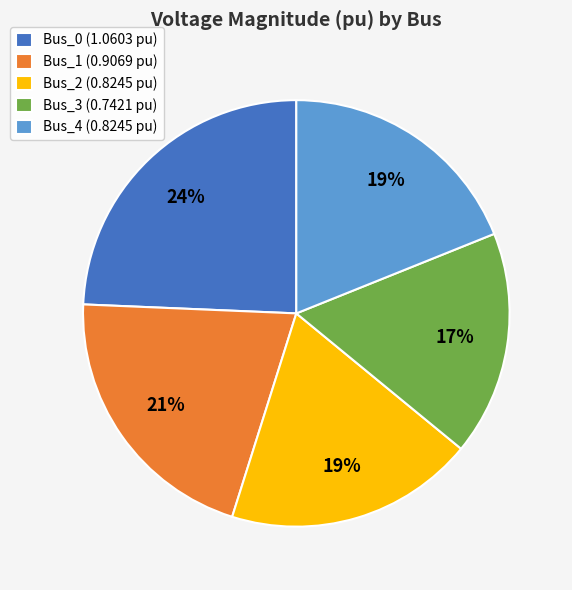

To the nearest percent, what portion does Bus_0 represent?

24%